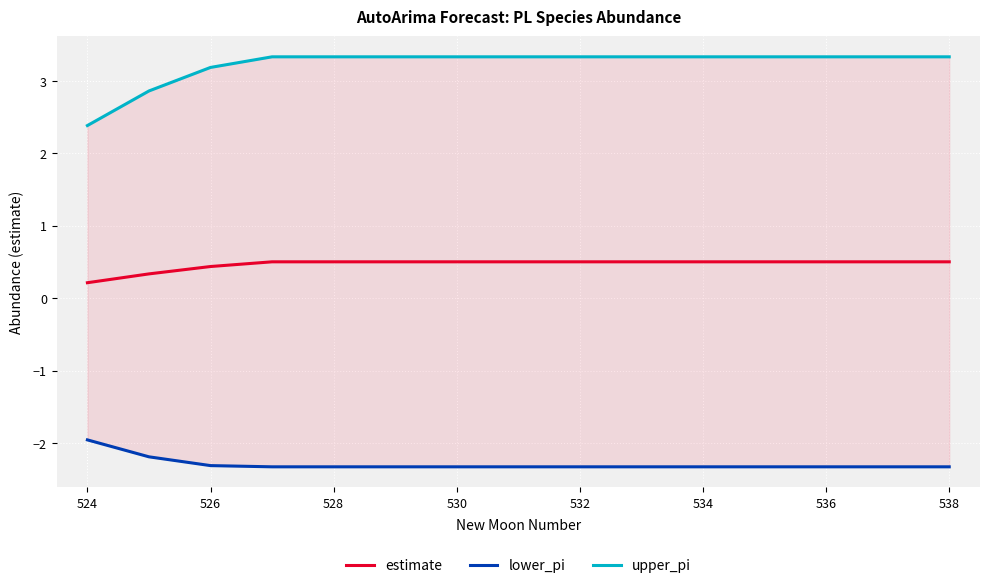

How many upper_pi values are between 3 and 4?

13